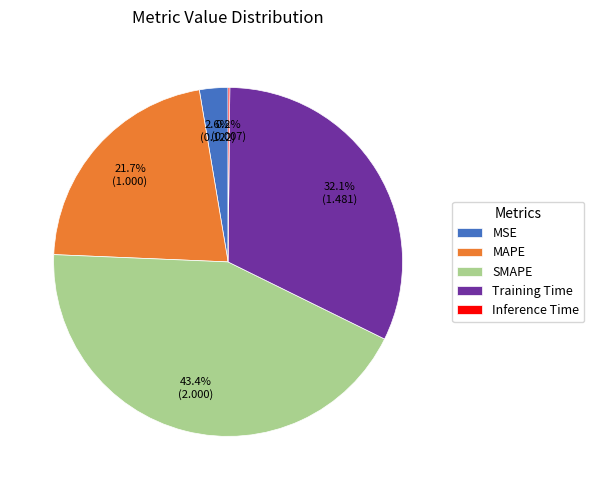

What percentage is NOT represented by MAPE?

78.3%